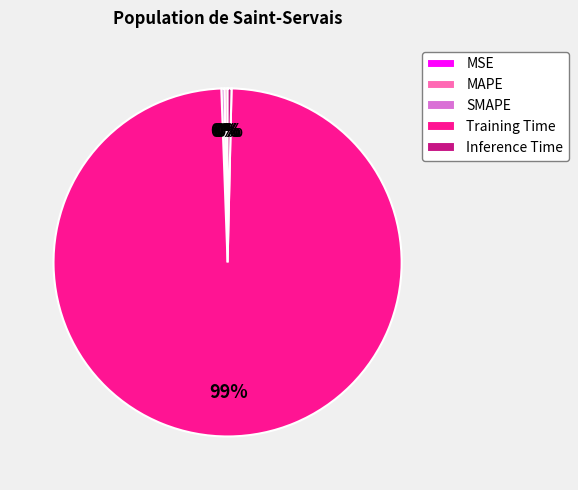

Which category has the biggest portion of the pie?

Training Time